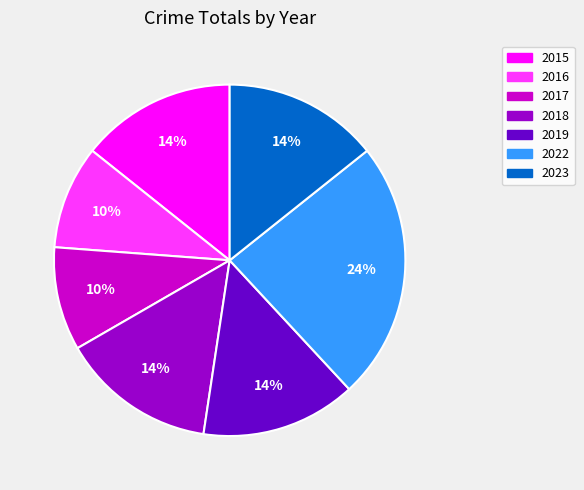

What is the largest slice in the pie chart?

2022